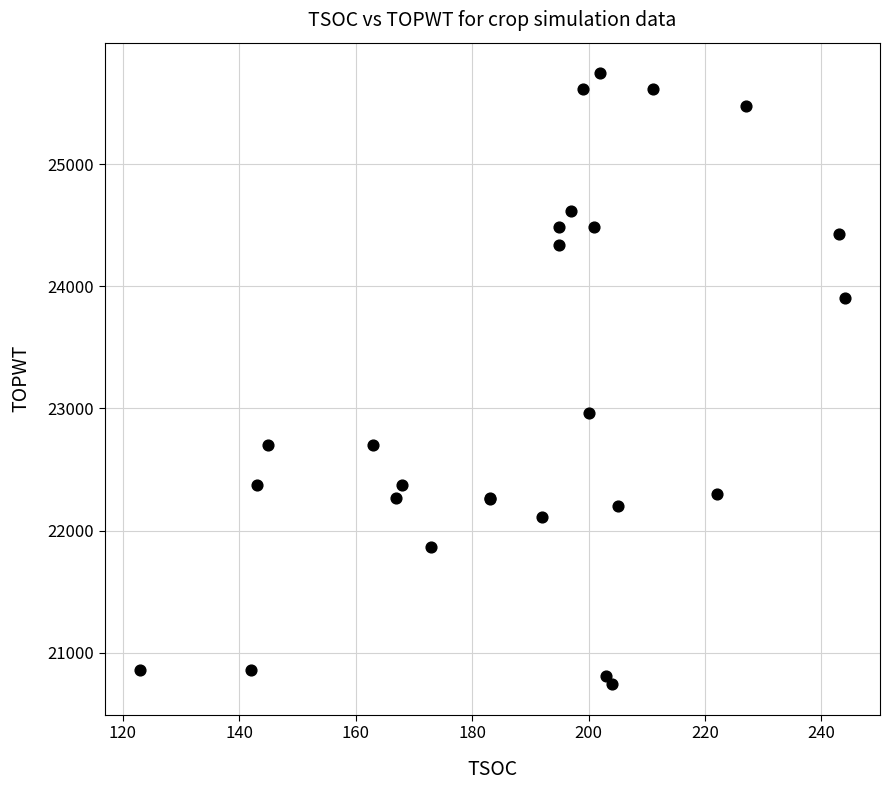

What Y value in the scatter plot is closest to 23243?

22959